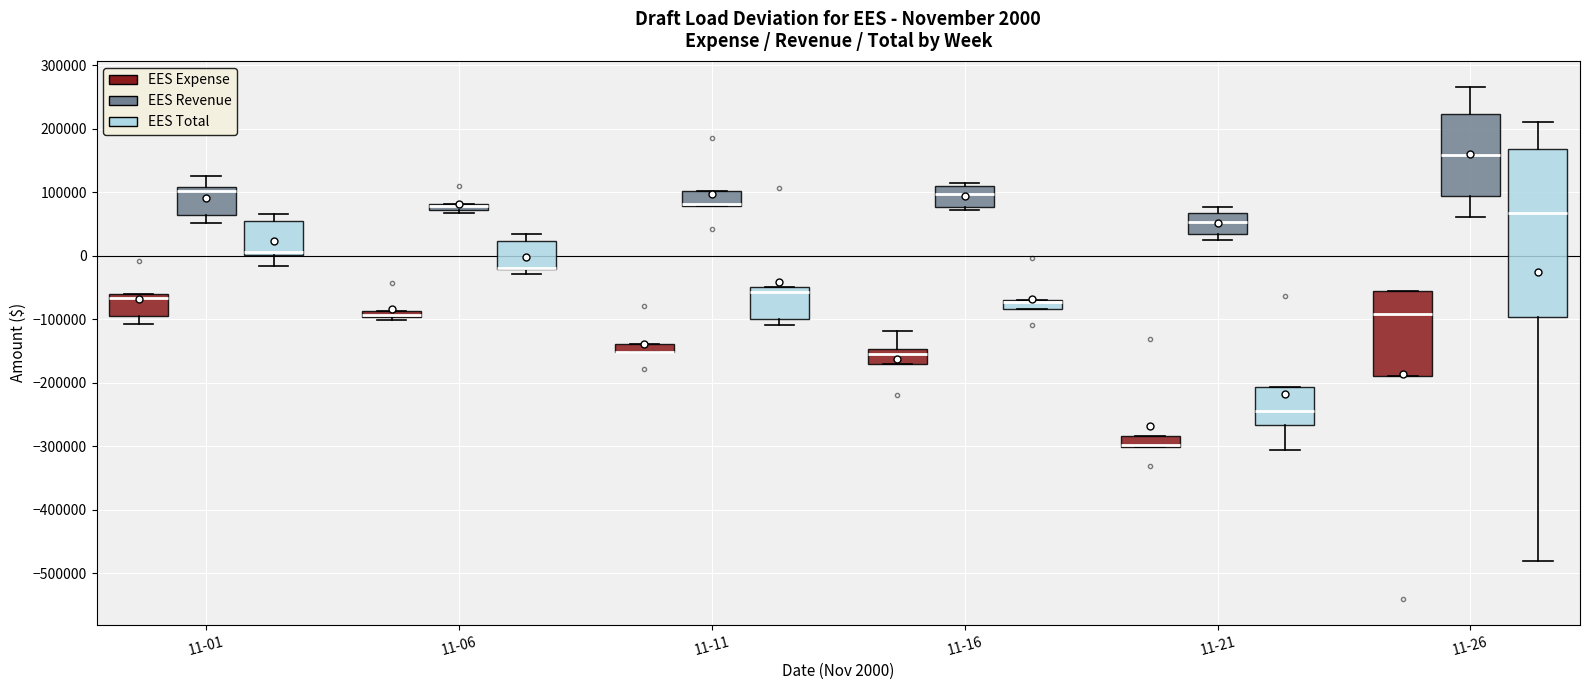

Comparing the boxes themselves (not the whiskers), which one is the tallest?

11-26 (EES Total)